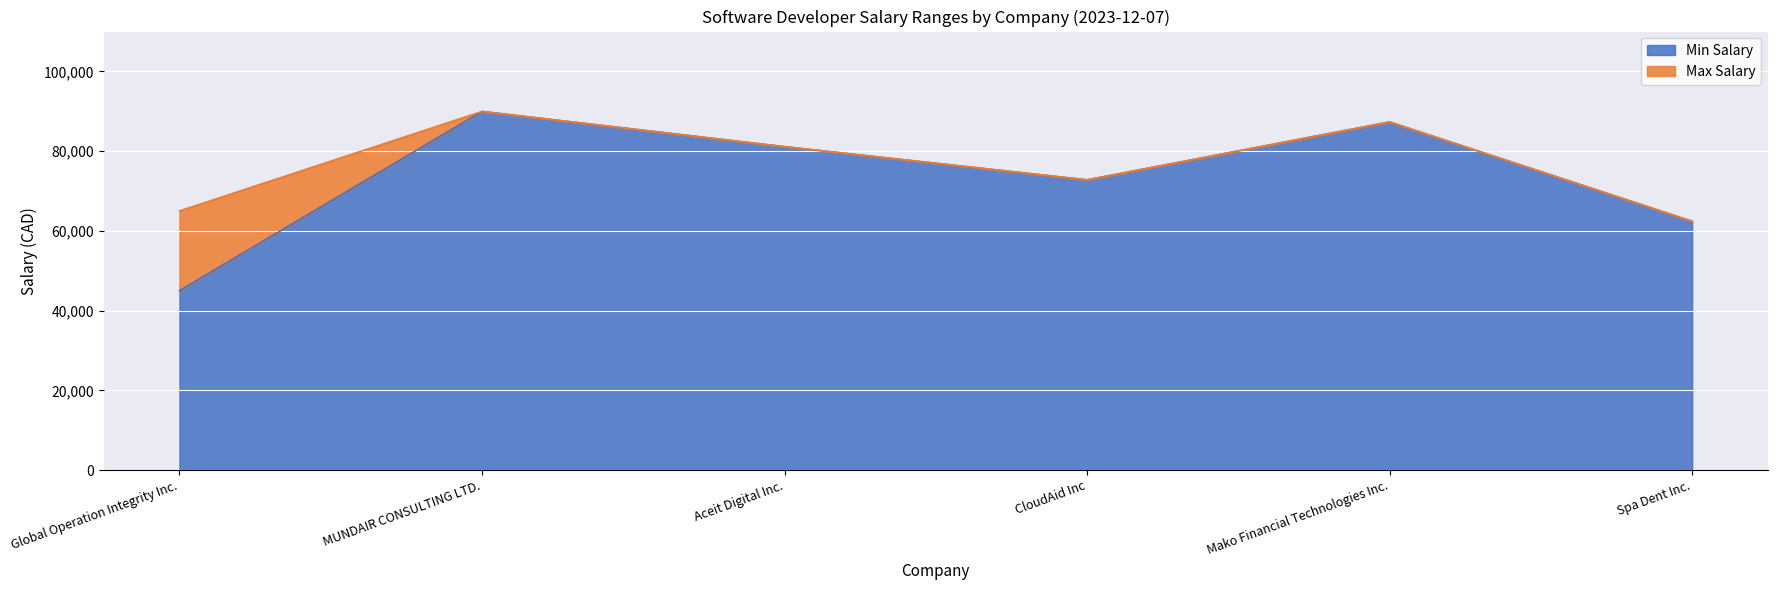

Does the chart display data point markers on the line(s)?

No